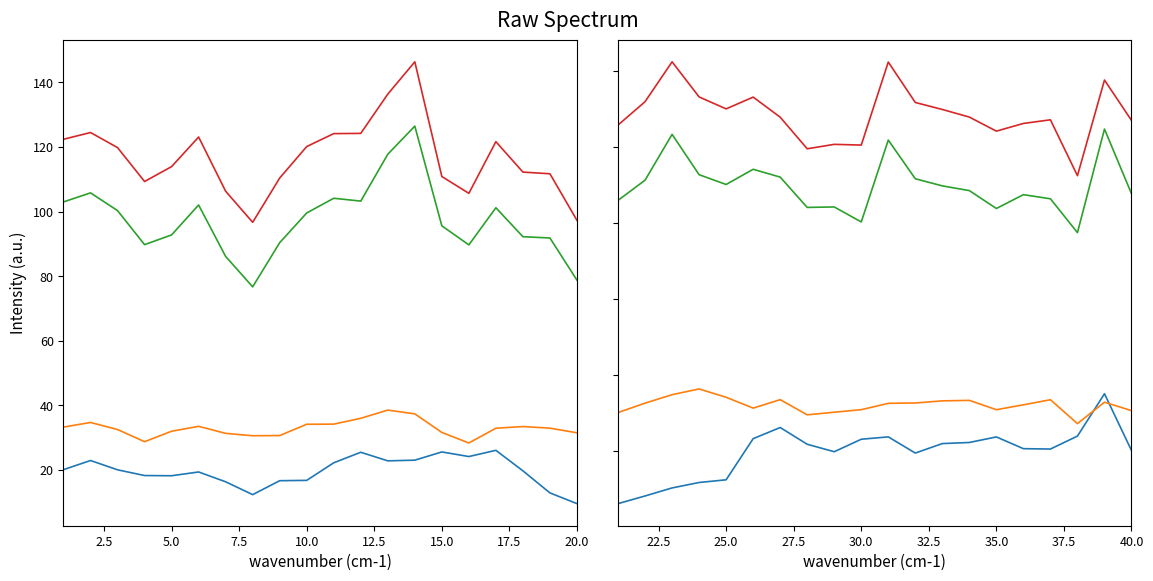

True or false: MAX and STD cross at least once.

False